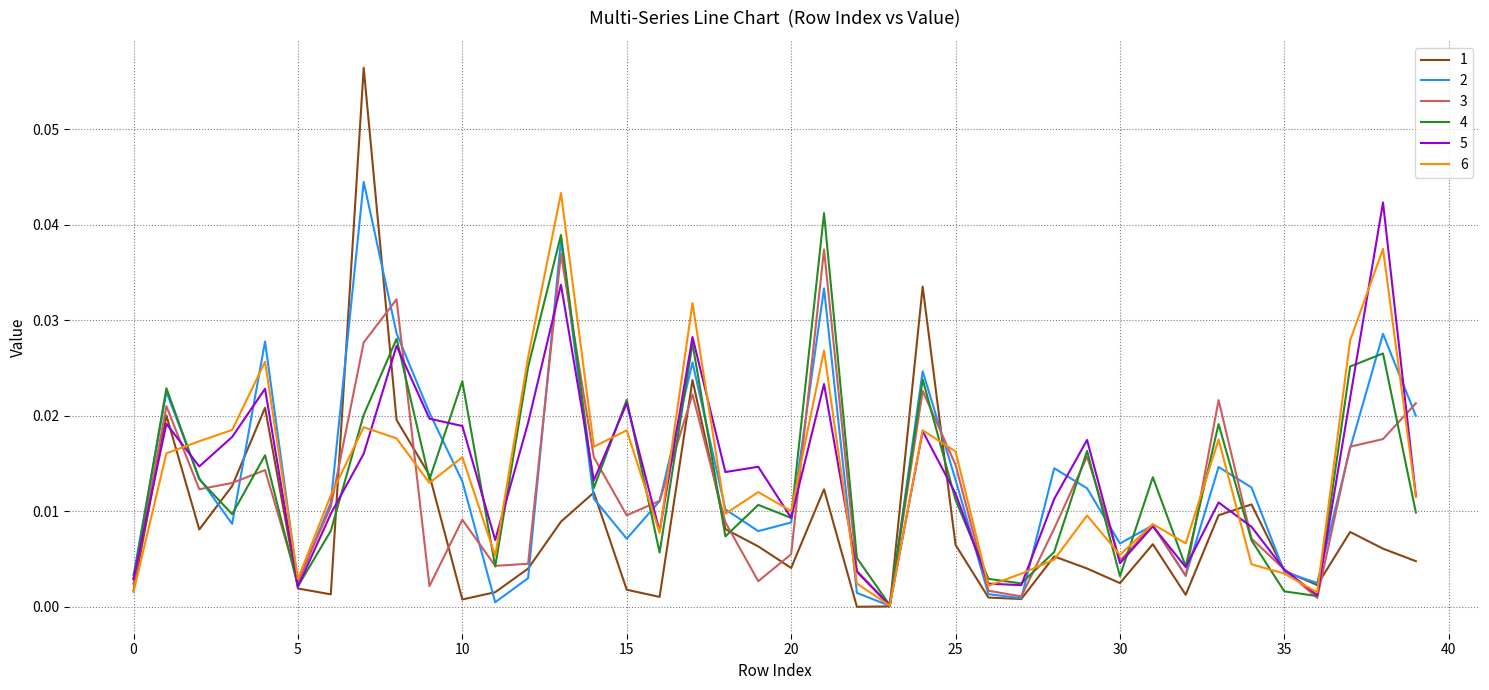

Is this an area chart (filled region under the line)?

No